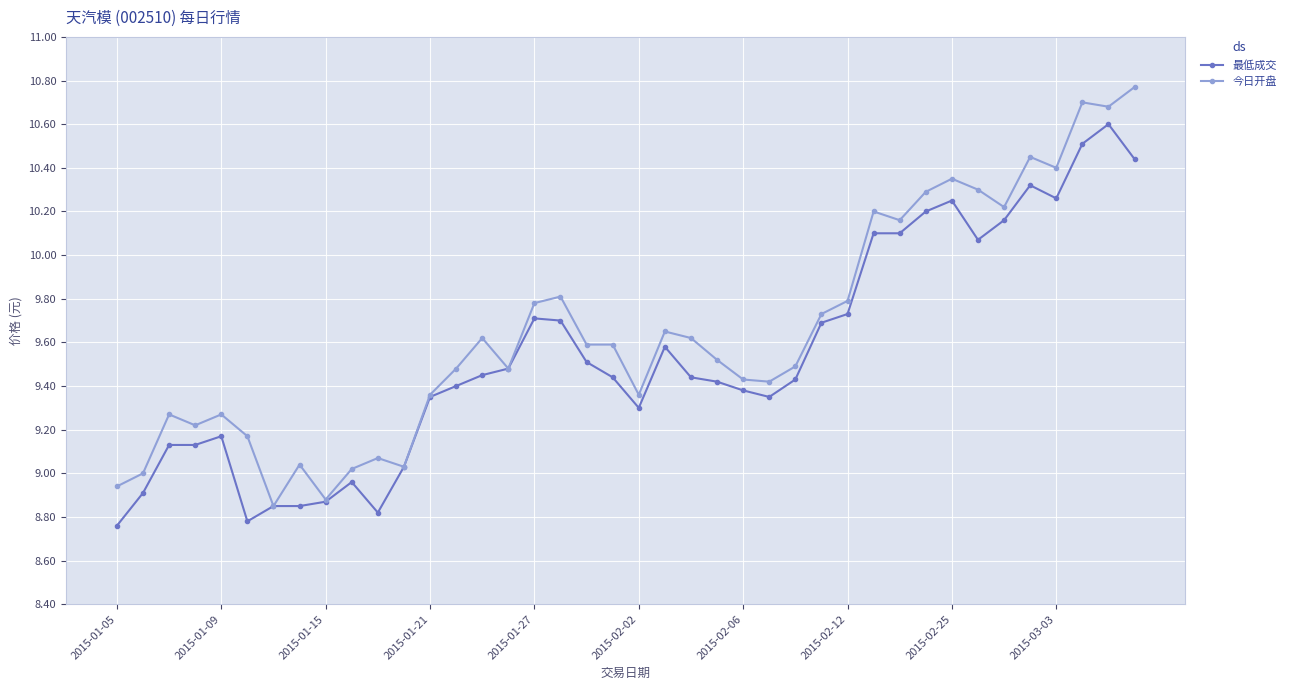

Is this an area chart (filled region under the line)?

No